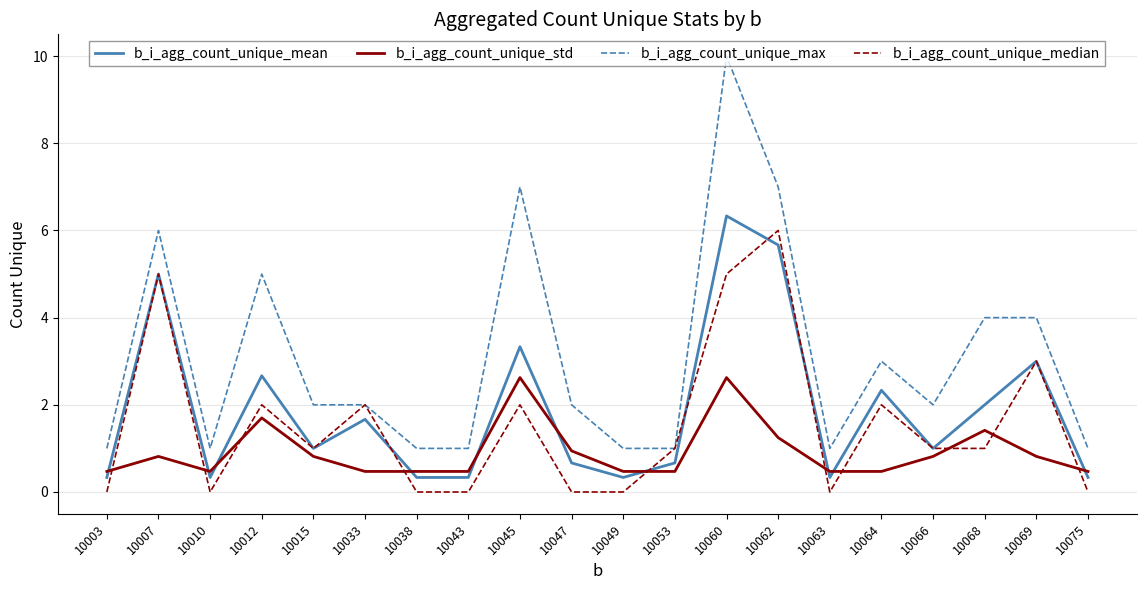

What is the difference between the maximum and minimum values in the b_i_agg_count_unique_median series?

6.0